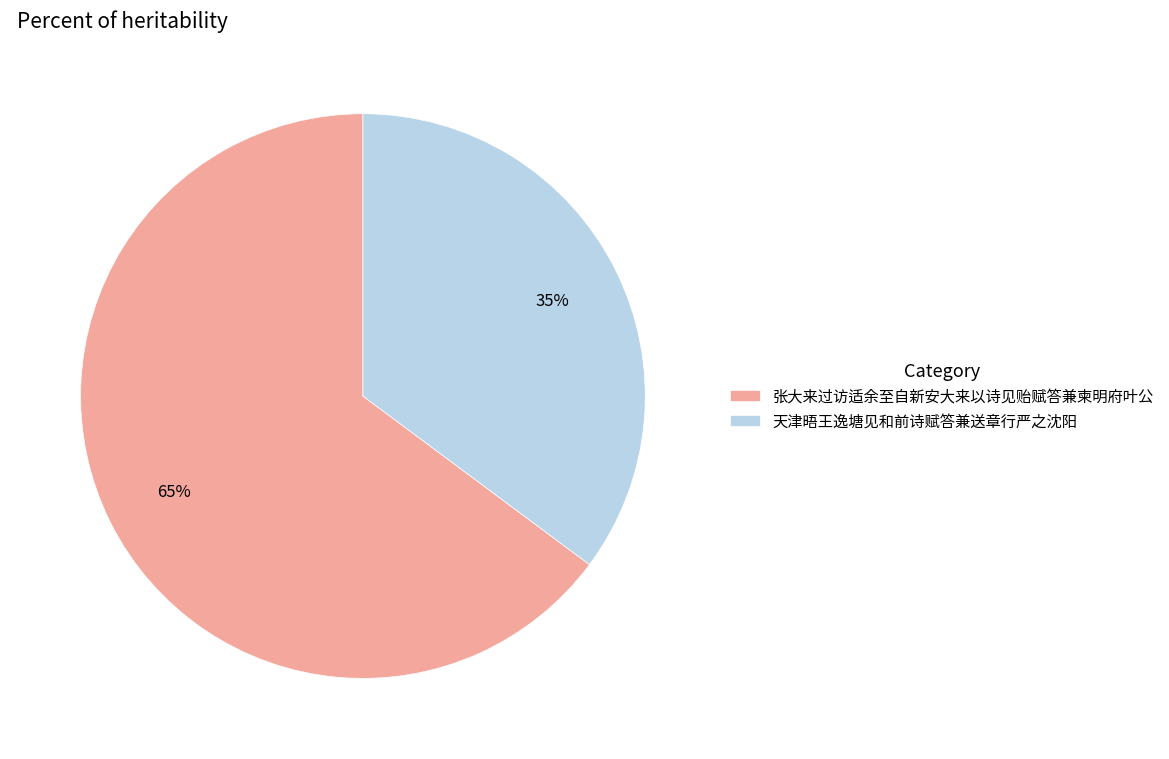

To the nearest percent, what is the difference between the 天津晤王逸塘见和前诗赋答兼送章行严之沈阳 and 张大来过访适余至自新安大来以诗见贻赋答兼柬明府叶公 slice percentages?

30%